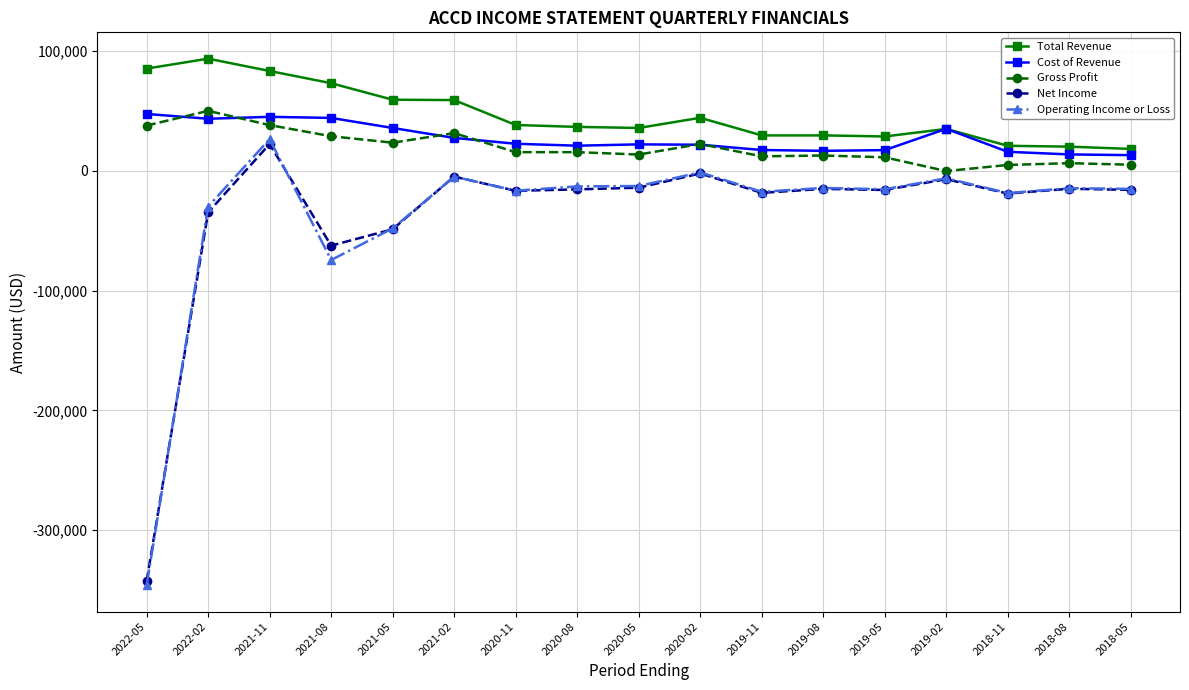

Which series has the largest total across all categories?

Total Revenue